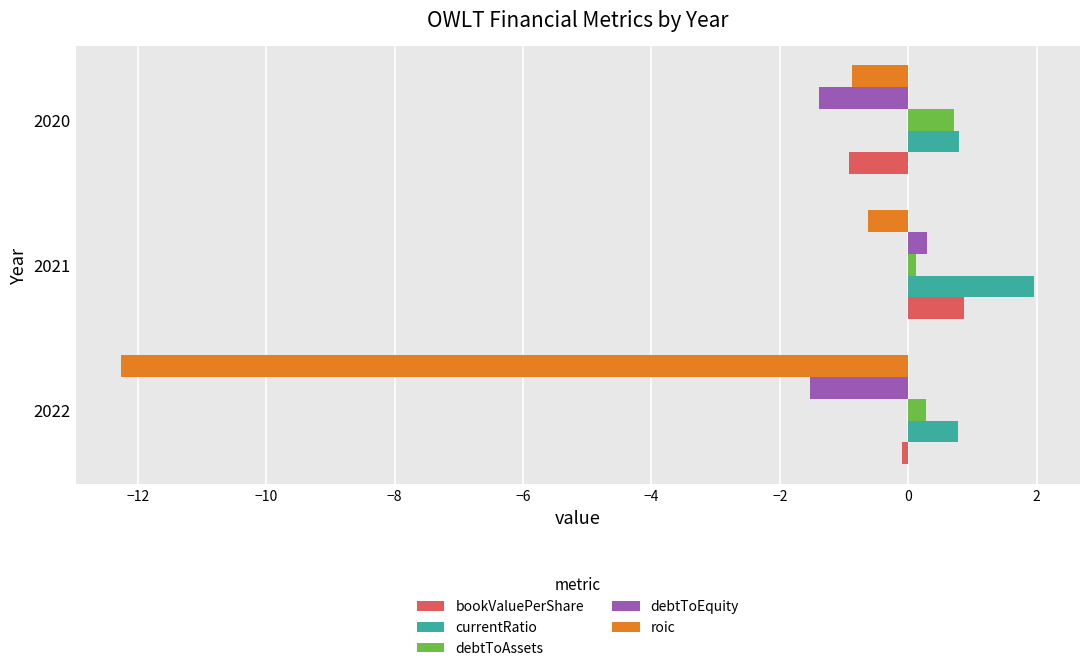

Is it true that bookValuePerShare equals 0.9 at 2021?

True